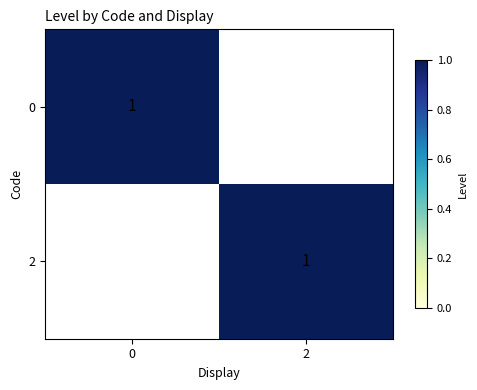

The value of 2 at 2 is 1. True or false?

True